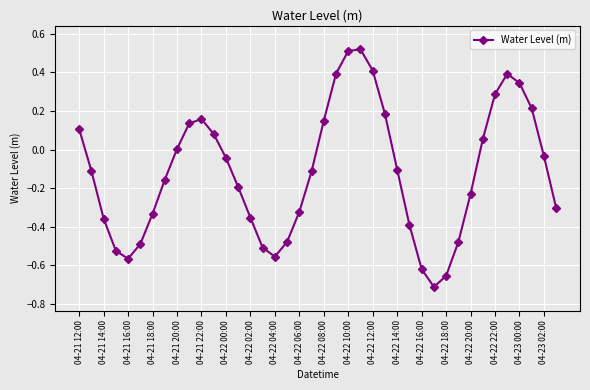

How many interior local peaks (higher than both neighbors) does the data have?

3